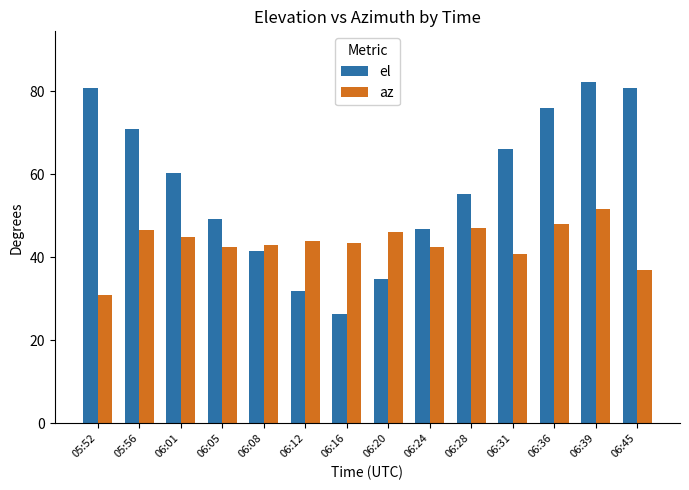

What is the difference between the maximum and second lowest values in the az series?

14.6